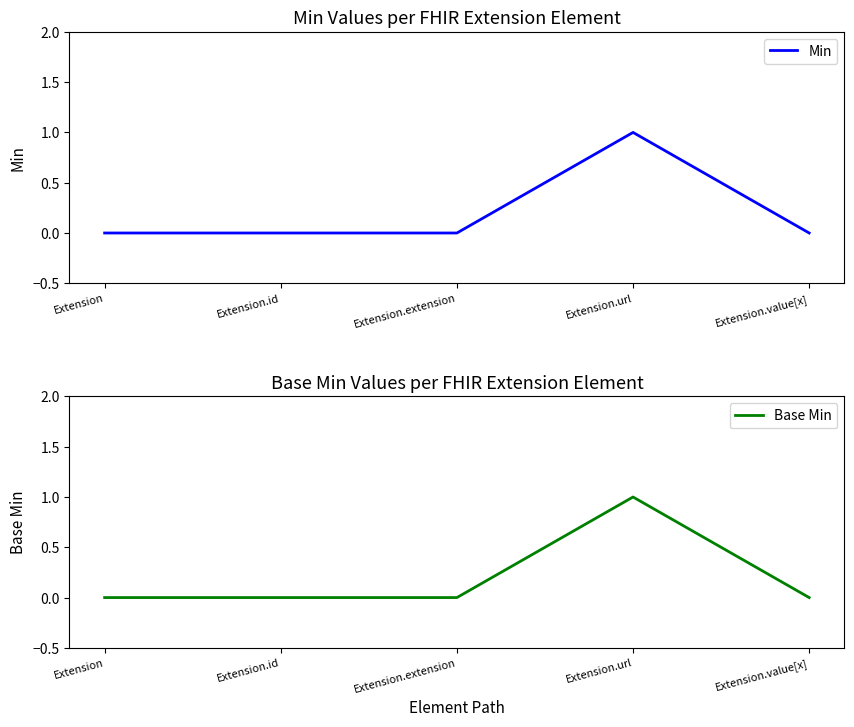

What is the sum of all Base Min values?

1